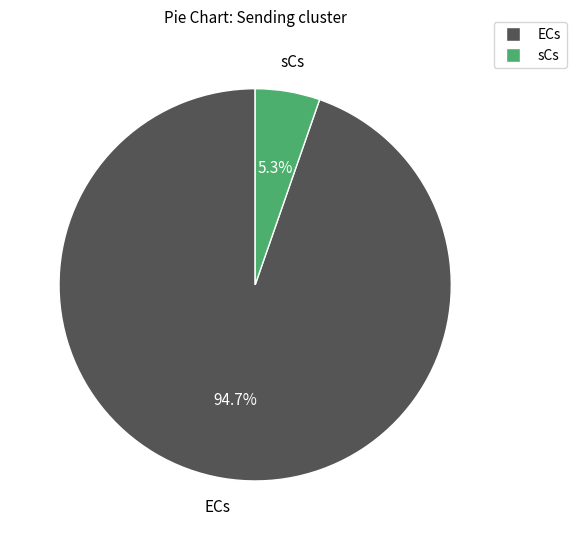

Is there a majority slice in this chart?

Yes